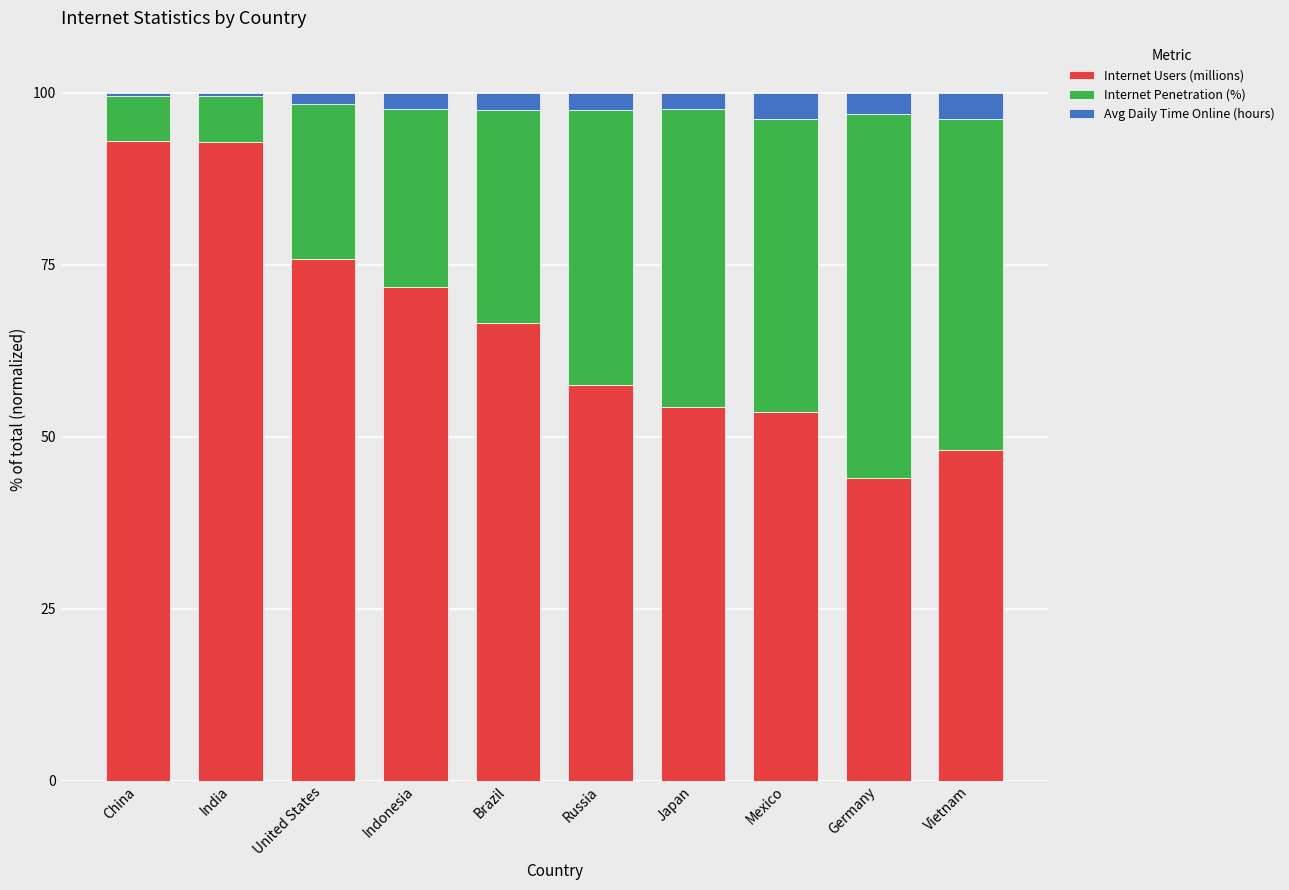

What is the total value across all series at Mexico?

100.0